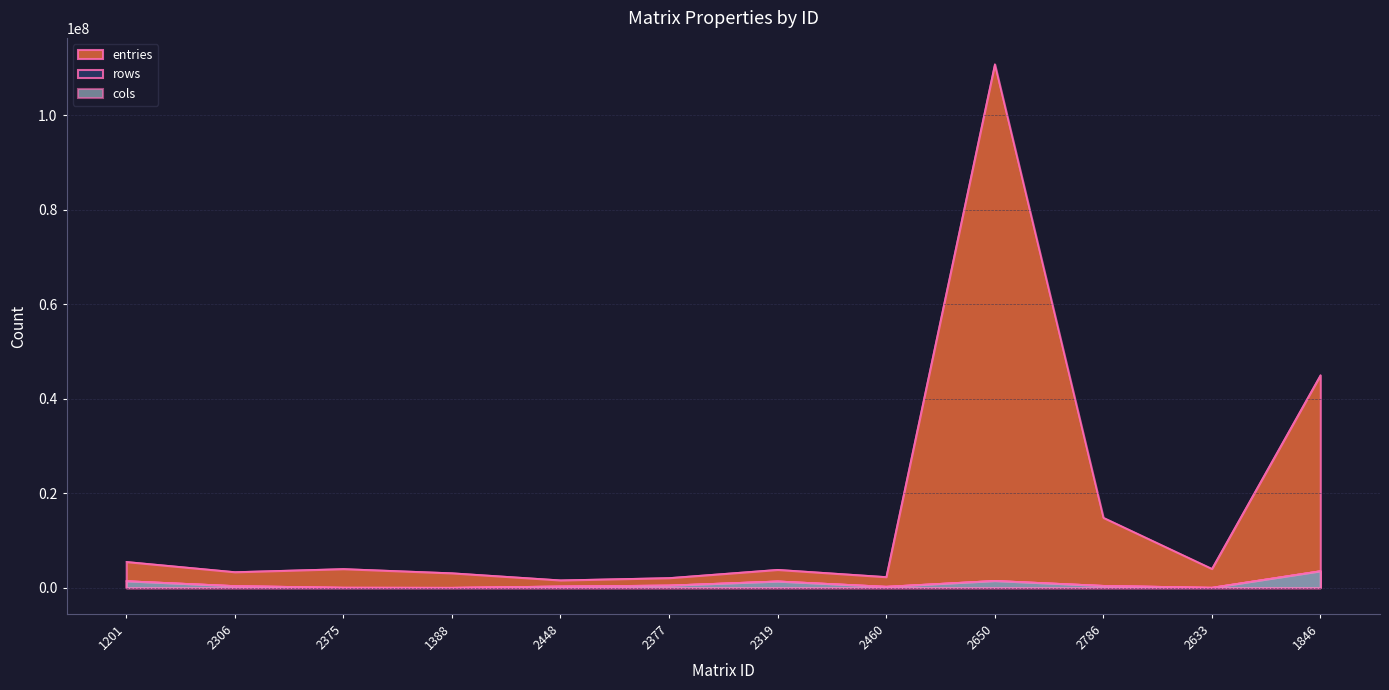

What is the average value of the cols series?

838612